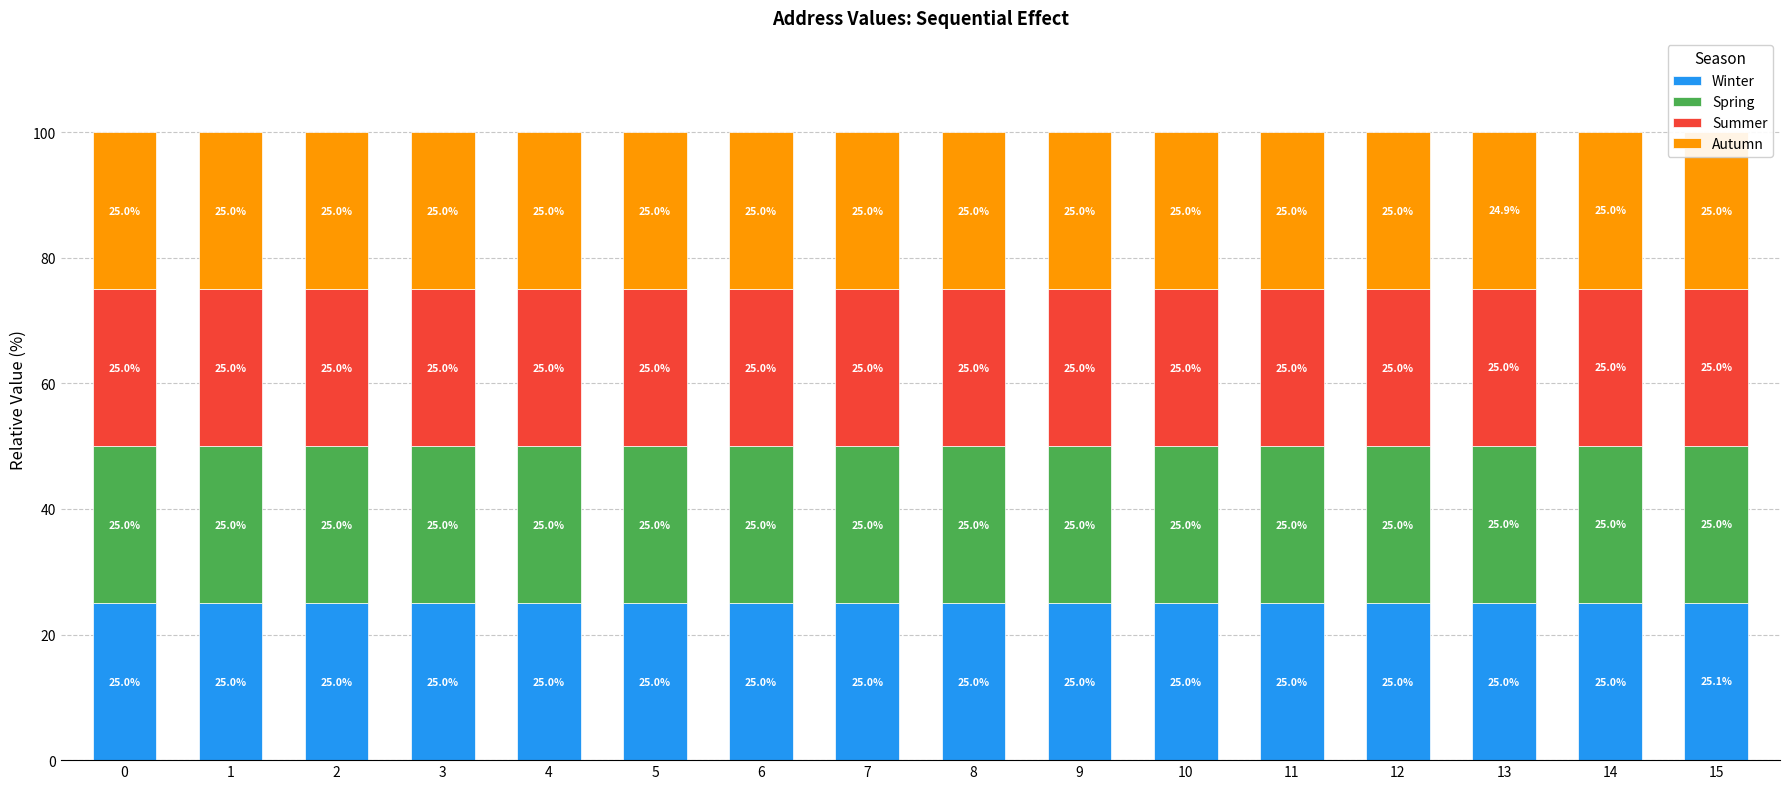

The value of Winter at 11 is 25.0. True or false?

True